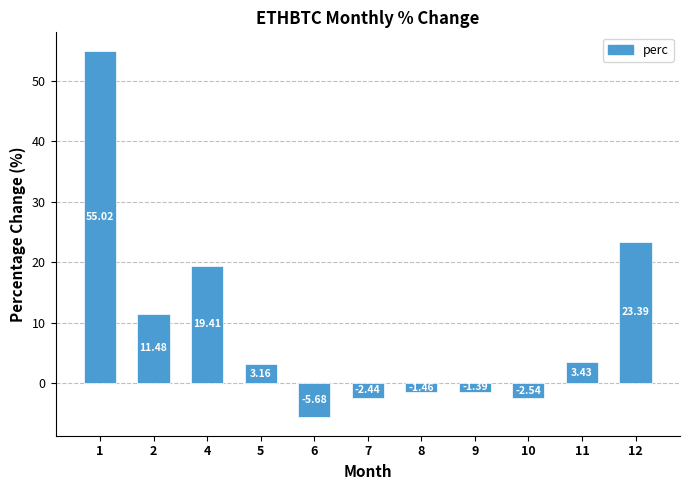

Rank the categories by value from lowest to highest.

6, 10, 7, 8, 9, 5, 11, 2, 4, 12, 1